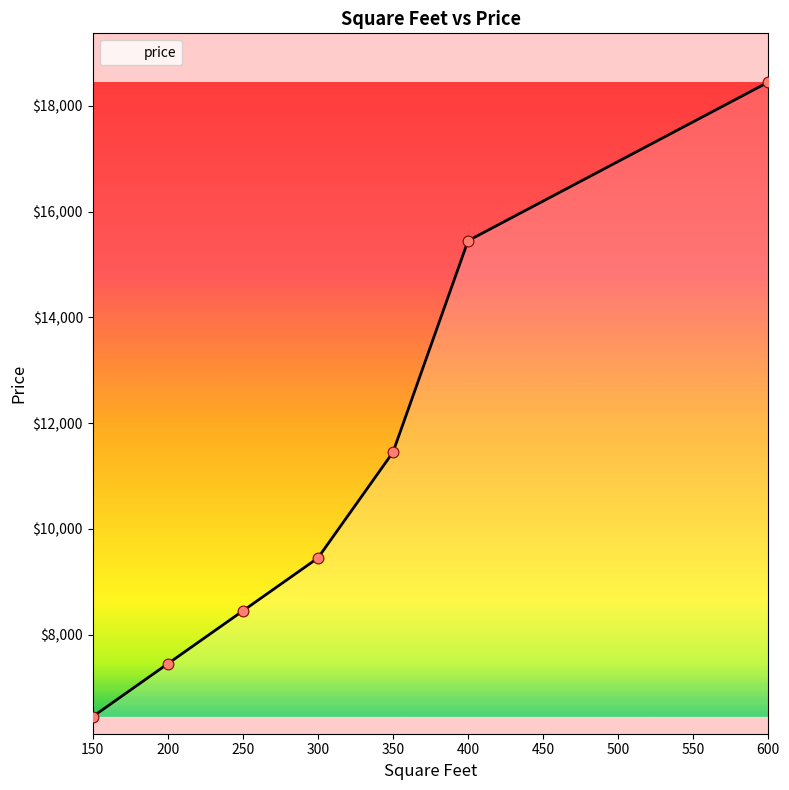

What is the ratio of the value at 150 to the value at 400?

0.4